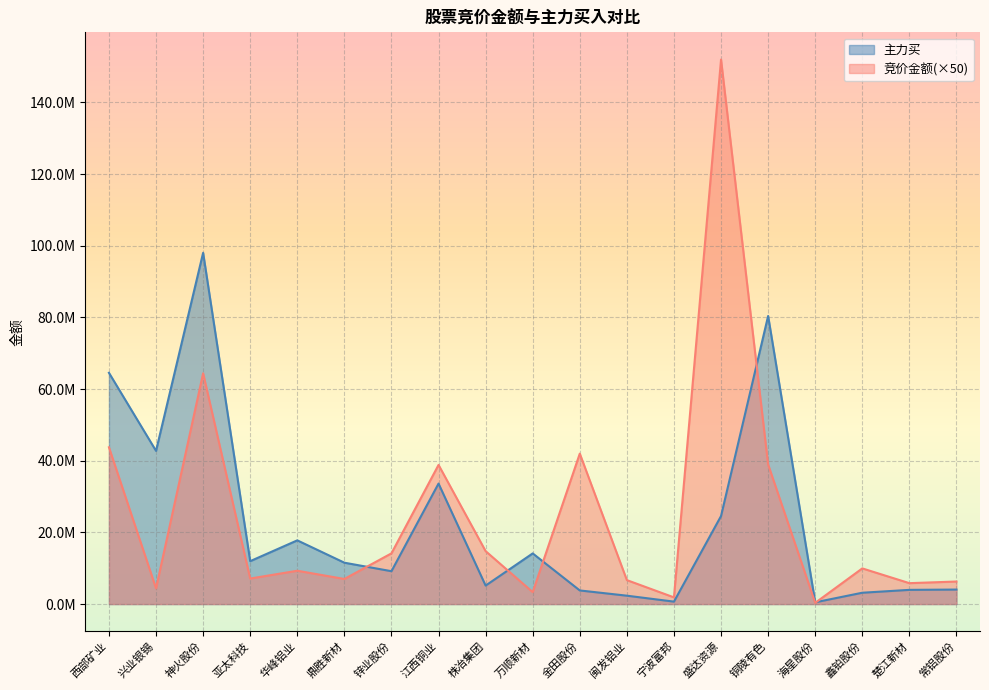

What is the difference between the second highest and second lowest values in the 竞价金额 series?

62521750